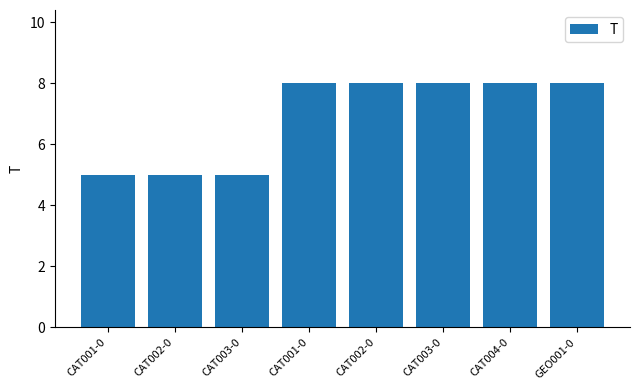

How many distinct data groups are displayed?

1